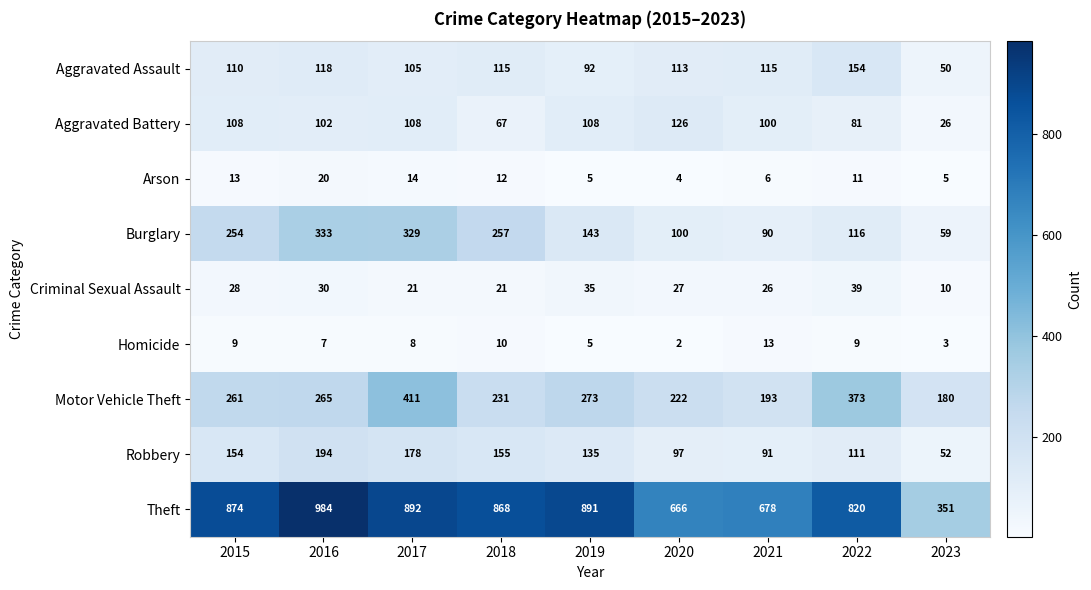

Between 2017 and 2023, which series saw the biggest shift?

Theft